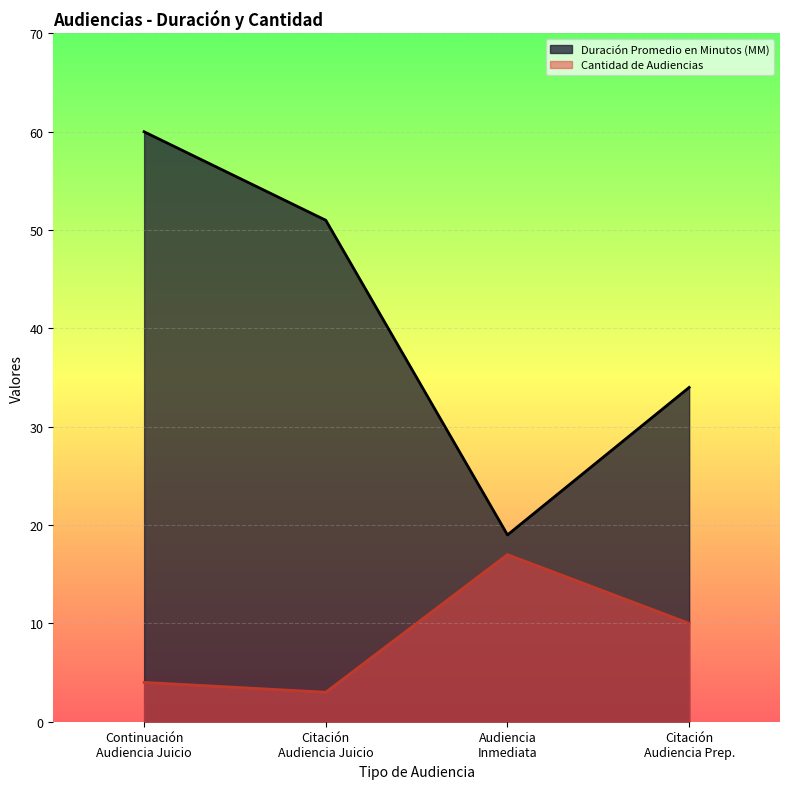

True or false: Cantidad de Audiencias and Duración Promedio en Minutos (MM) intersect in this chart.

False